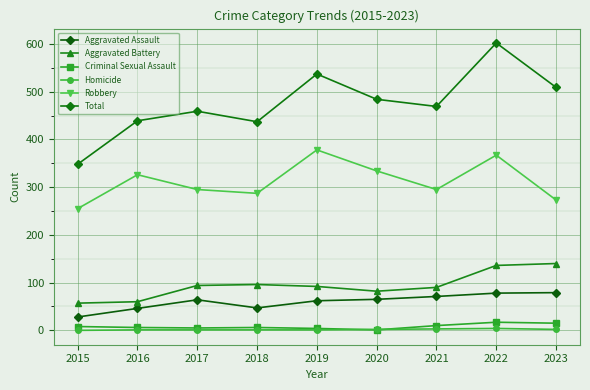

At 2017, list the series in order from smallest to largest.

Homicide, Criminal Sexual Assault, Aggravated Assault, Aggravated Battery, Robbery, Total